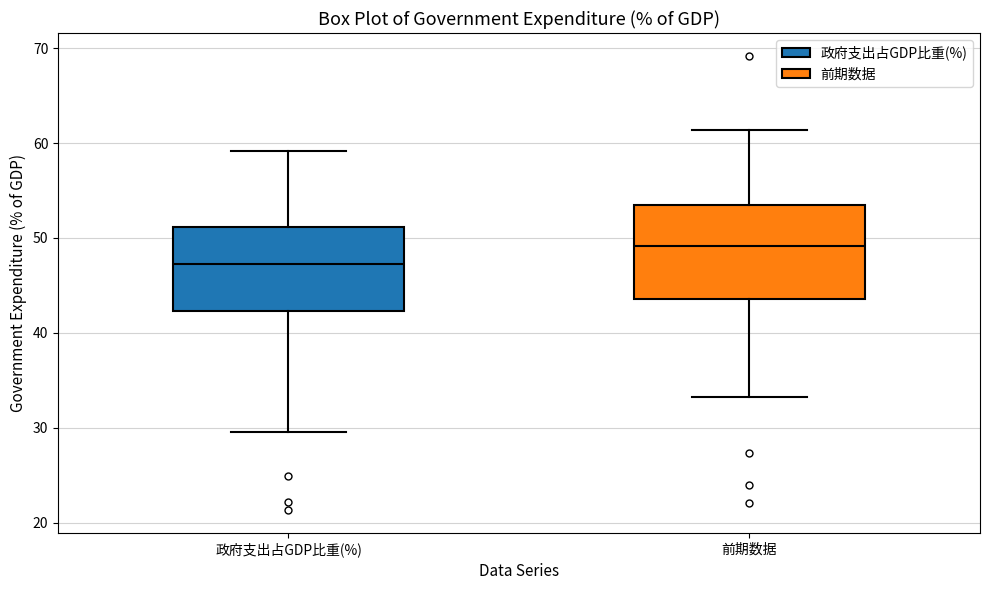

Which box has the lowest median line?

政府支出占GDP比重(%)